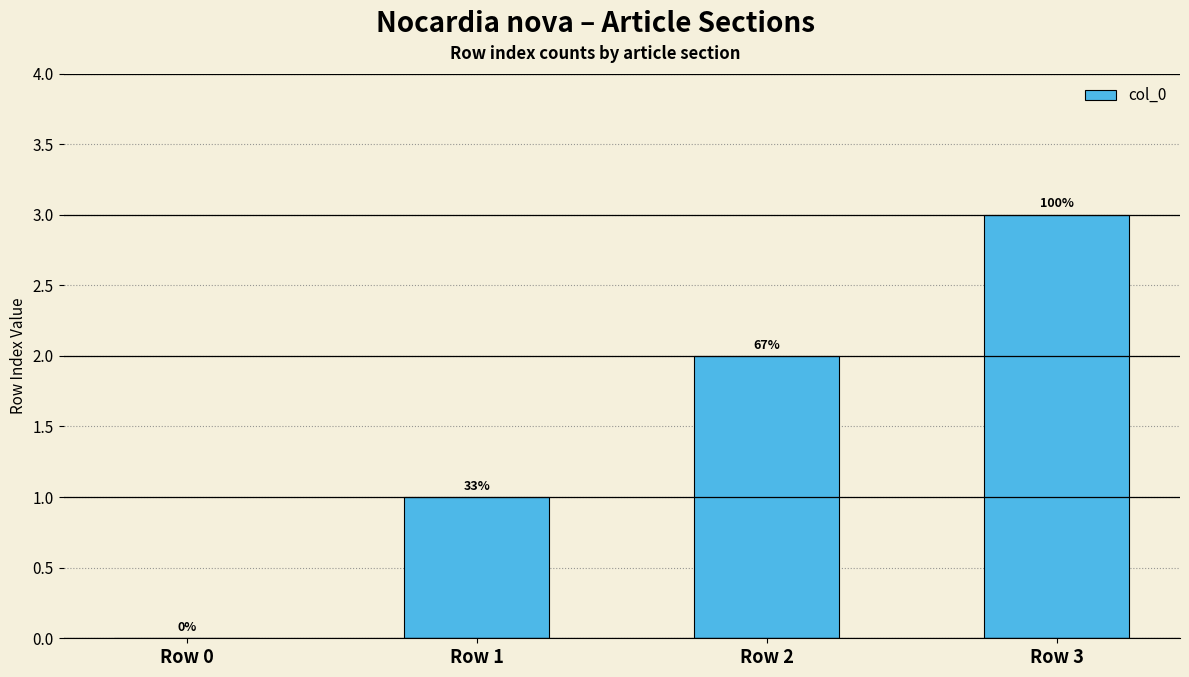

Which category has the lowest value across all series?

Row 0